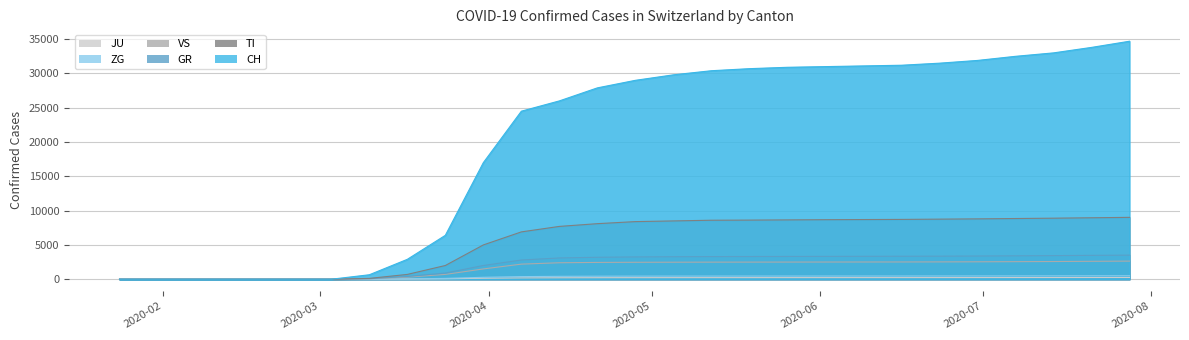

What is the average value of the CH series?

18228